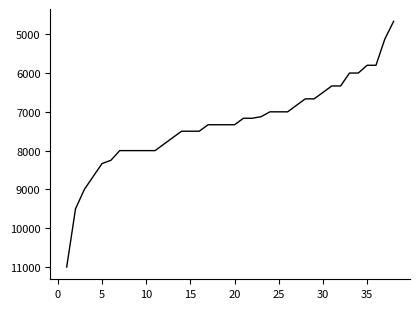

What is the greatest value displayed?

11000